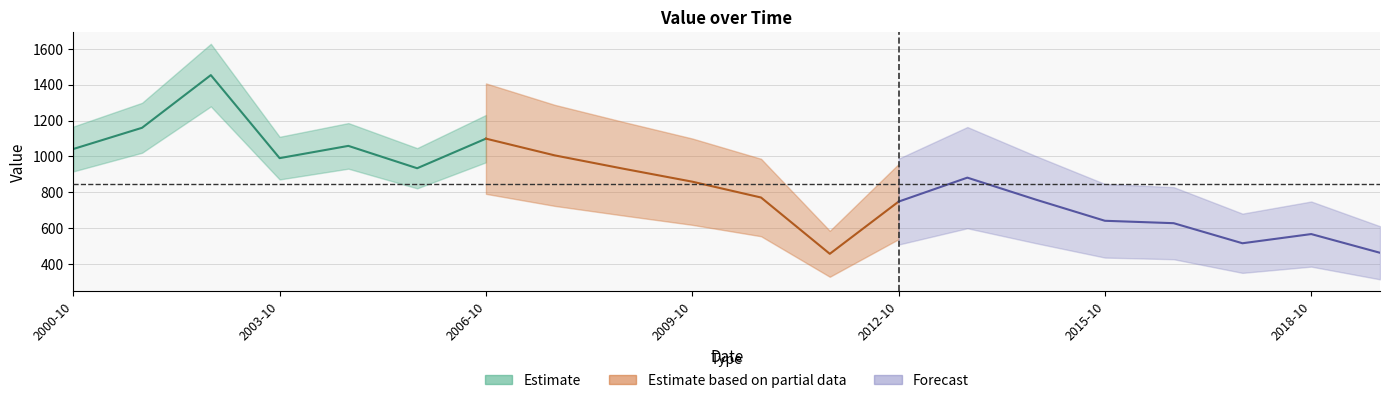

What is the average value?

848.3